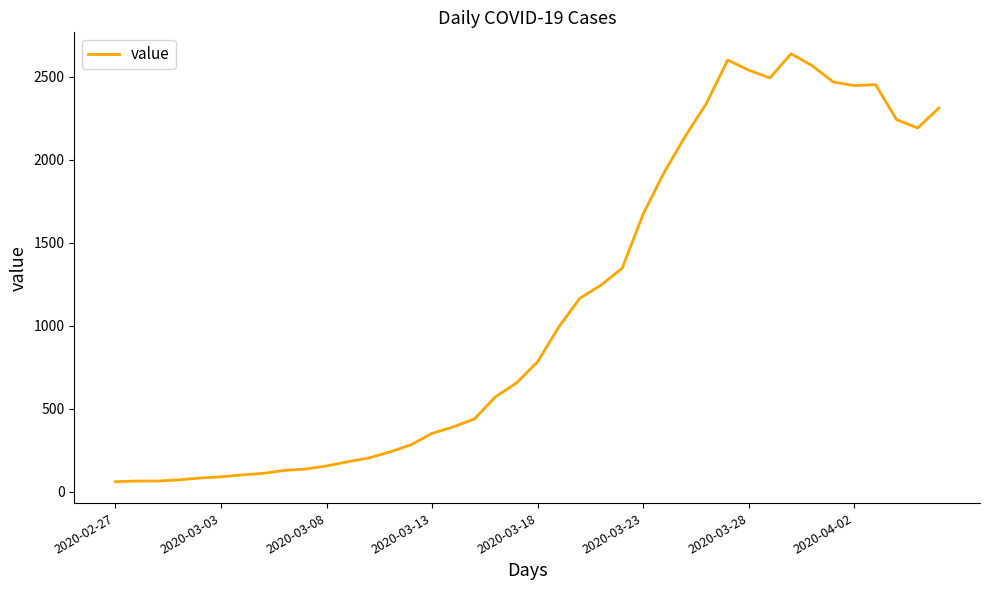

What is the difference between the maximum and minimum values?

2577